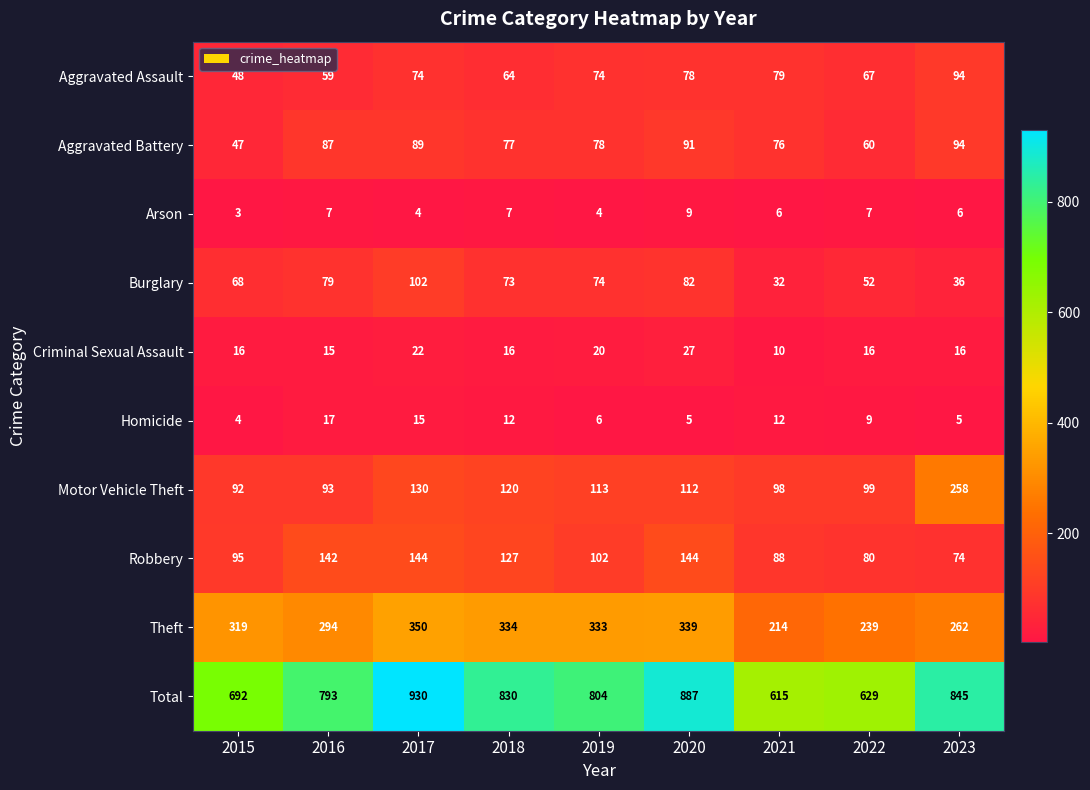

Which series has the largest total across all categories?

Total